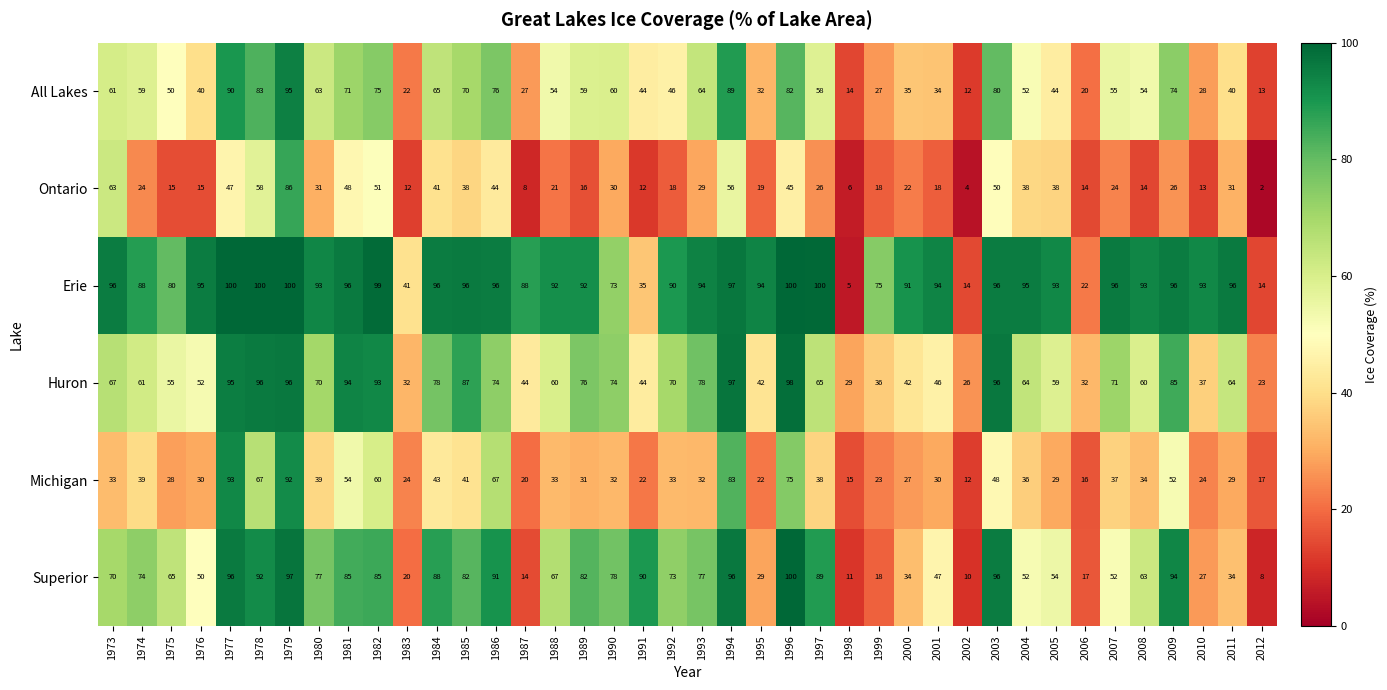

What is the difference between the maximum and second lowest values in the Huron series?

72